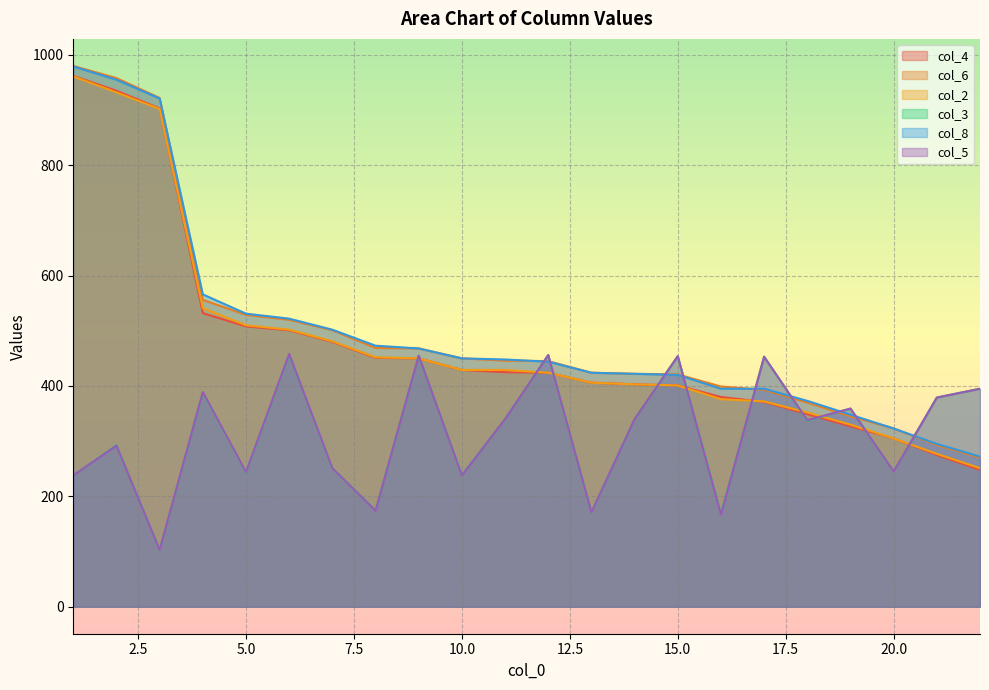

What is the minimum value for col_2?

251